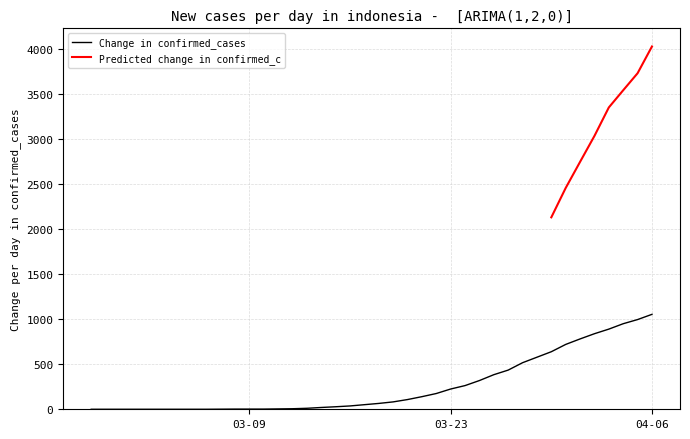

What is the highest value of the Change in confirmed_cases series?

1054